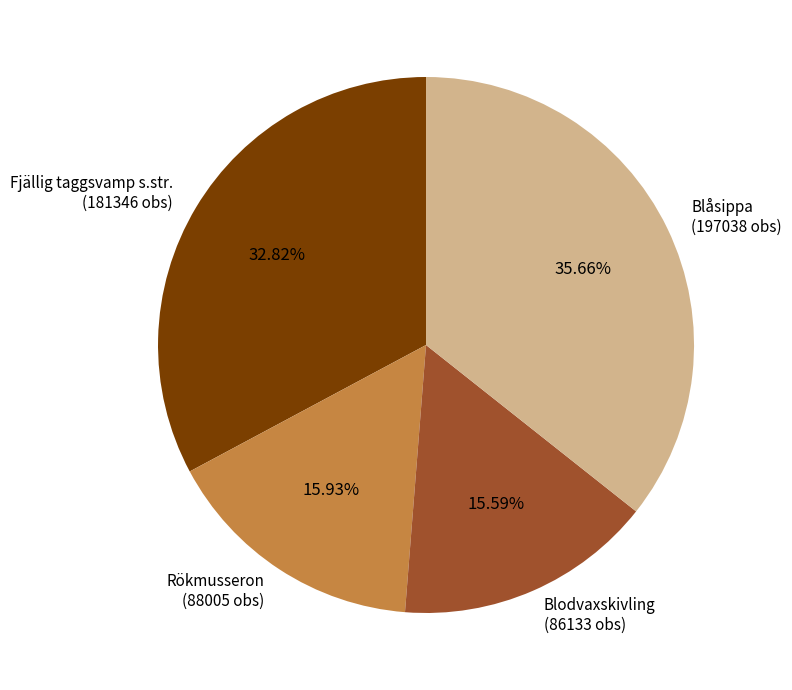

Combined, do Fjällig taggsvamp s.str. (181346 obs) and Blodvaxskivling (86133 obs) account for over 50%?

No